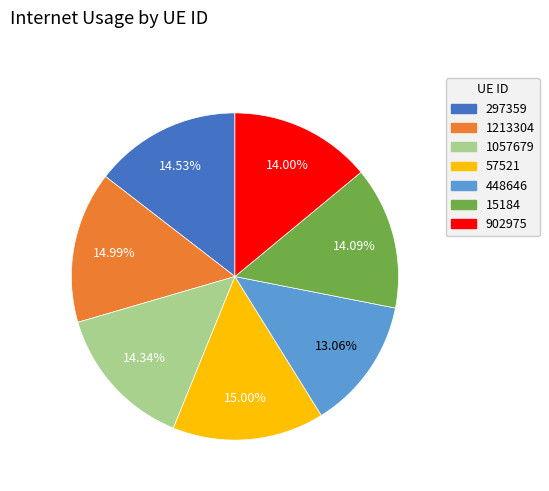

To the nearest percent, what is the combined percentage of 57521 and 902975?

29%